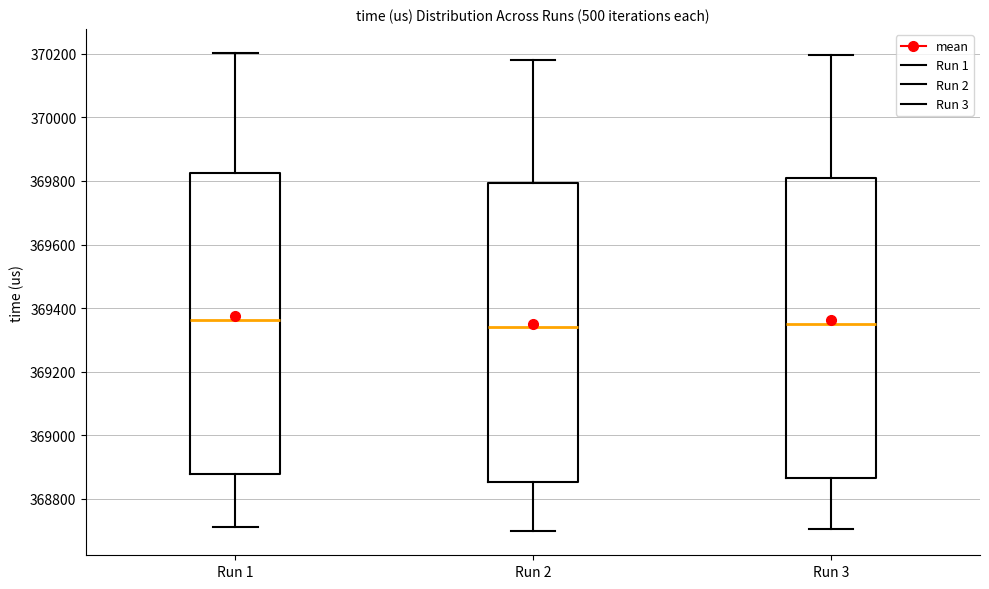

Reading left to right, read every box against the y-axis: the position of its median line, the range the box covers, and the ends of its whiskers. The values are not printed on the chart, so give them approximately, as read against the axis.

Run 1: median 369360, box 368880 to 369820, whiskers 368720 to 370200
Run 2: median 369340, box 368860 to 369800, whiskers 368700 to 370180
Run 3: median 369360, box 368860 to 369820, whiskers 368700 to 370200